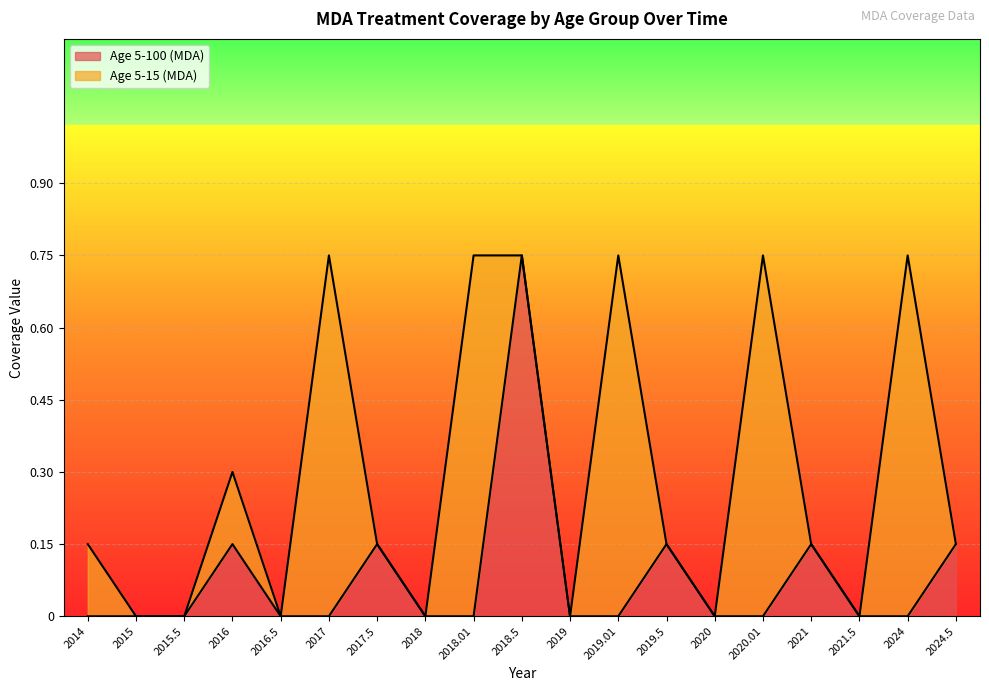

Which label corresponds to the smallest value in the chart?

2014